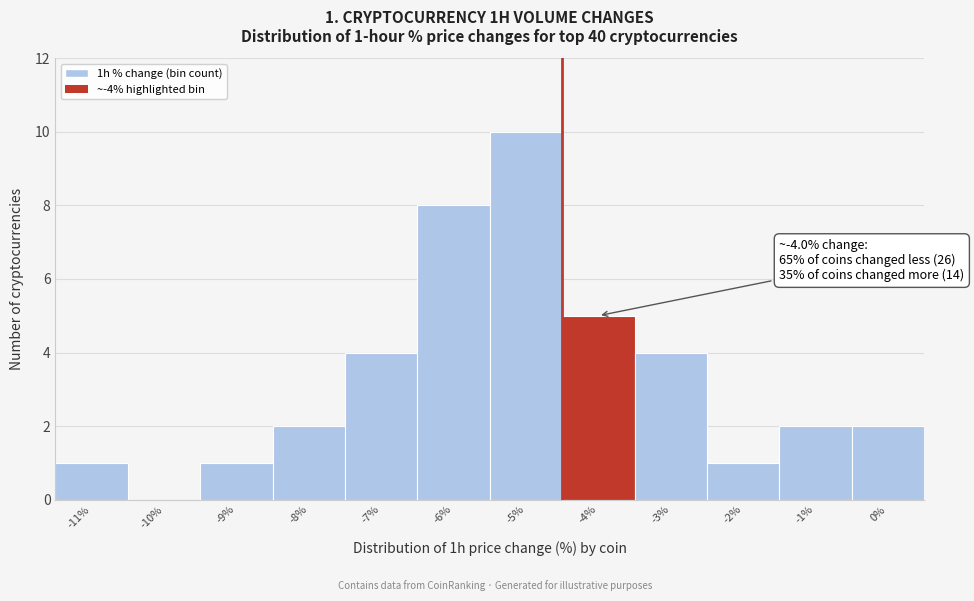

Reading left to right, what are all the values shown in this chart?

-11%=1	-10%=0	-9%=1	-8%=2	-7%=4	-6%=8	-5%=10	-4%=5	-3%=4	-2%=1	-1%=2	0%=2